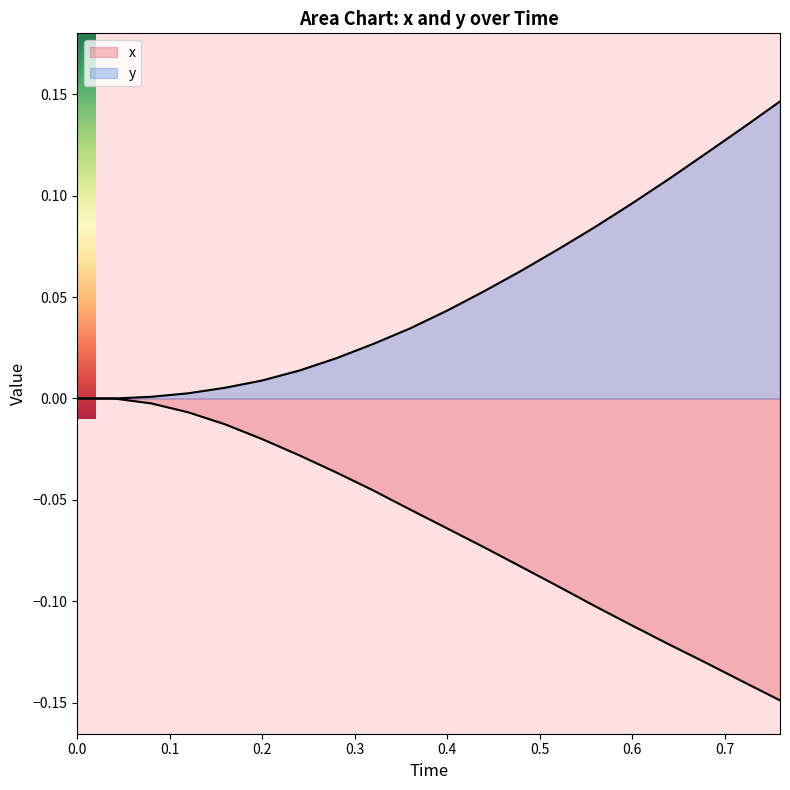

How many distinct data groups are displayed?

2